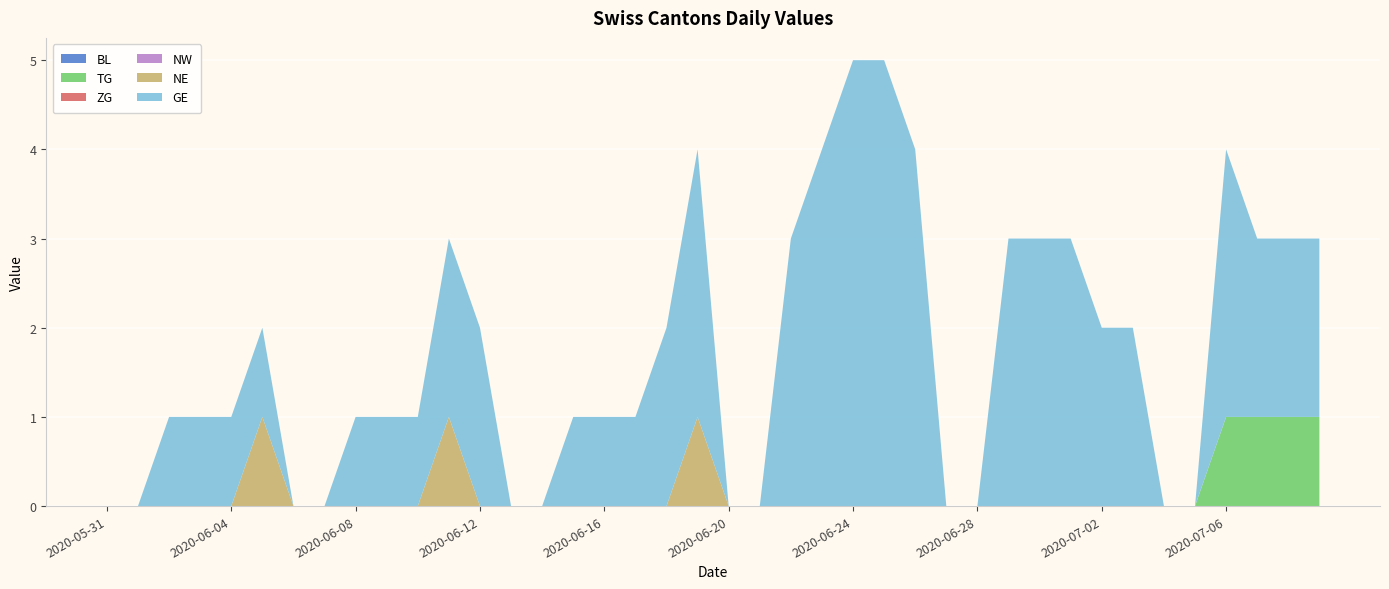

Reading right to left, what are all the values shown in this chart?

BL: 2020-07-09=0	2020-07-08=0	2020-07-07=0	2020-07-06=0	2020-07-05=0	2020-07-04=0	2020-07-03=0	2020-07-02=0	2020-07-01=0	2020-06-30=0	2020-06-29=0	2020-06-28=0	2020-06-27=0	2020-06-26=0	2020-06-25=0	2020-06-24=0	2020-06-23=0	2020-06-22=0	2020-06-21=0	2020-06-20=0	2020-06-19=0	2020-06-18=0	2020-06-17=0	2020-06-16=0	2020-06-15=0	2020-06-14=0	2020-06-13=0	2020-06-12=0	2020-06-11=0	2020-06-10=0	2020-06-09=0	2020-06-08=0	2020-06-07=0	2020-06-06=0	2020-06-05=0	2020-06-04=0	2020-06-03=0	2020-06-02=0	2020-06-01=0	2020-05-31=0
TG: 2020-07-09=1	2020-07-08=1	2020-07-07=1	2020-07-06=1	2020-07-05=0	2020-07-04=0	2020-07-03=0	2020-07-02=0	2020-07-01=0	2020-06-30=0	2020-06-29=0	2020-06-28=0	2020-06-27=0	2020-06-26=0	2020-06-25=0	2020-06-24=0	2020-06-23=0	2020-06-22=0	2020-06-21=0	2020-06-20=0	2020-06-19=0	2020-06-18=0	2020-06-17=0	2020-06-16=0	2020-06-15=0	2020-06-14=0	2020-06-13=0	2020-06-12=0	2020-06-11=0	2020-06-10=0	2020-06-09=0	2020-06-08=0	2020-06-07=0	2020-06-06=0	2020-06-05=0	2020-06-04=0	2020-06-03=0	2020-06-02=0	2020-06-01=0	2020-05-31=0
ZG: 2020-07-09=0	2020-07-08=0	2020-07-07=0	2020-07-06=0	2020-07-05=0	2020-07-04=0	2020-07-03=0	2020-07-02=0	2020-07-01=0	2020-06-30=0	2020-06-29=0	2020-06-28=0	2020-06-27=0	2020-06-26=0	2020-06-25=0	2020-06-24=0	2020-06-23=0	2020-06-22=0	2020-06-21=0	2020-06-20=0	2020-06-19=0	2020-06-18=0	2020-06-17=0	2020-06-16=0	2020-06-15=0	2020-06-14=0	2020-06-13=0	2020-06-12=0	2020-06-11=0	2020-06-10=0	2020-06-09=0	2020-06-08=0	2020-06-07=0	2020-06-06=0	2020-06-05=0	2020-06-04=0	2020-06-03=0	2020-06-02=0	2020-06-01=0	2020-05-31=0
NW: 2020-07-09=0	2020-07-08=0	2020-07-07=0	2020-07-06=0	2020-07-05=0	2020-07-04=0	2020-07-03=0	2020-07-02=0	2020-07-01=0	2020-06-30=0	2020-06-29=0	2020-06-28=0	2020-06-27=0	2020-06-26=0	2020-06-25=0	2020-06-24=0	2020-06-23=0	2020-06-22=0	2020-06-21=0	2020-06-20=0	2020-06-19=0	2020-06-18=0	2020-06-17=0	2020-06-16=0	2020-06-15=0	2020-06-14=0	2020-06-13=0	2020-06-12=0	2020-06-11=0	2020-06-10=0	2020-06-09=0	2020-06-08=0	2020-06-07=0	2020-06-06=0	2020-06-05=0	2020-06-04=0	2020-06-03=0	2020-06-02=0	2020-06-01=0	2020-05-31=0
NE: 2020-07-09=0	2020-07-08=0	2020-07-07=0	2020-07-06=0	2020-07-05=0	2020-07-04=0	2020-07-03=0	2020-07-02=0	2020-07-01=0	2020-06-30=0	2020-06-29=0	2020-06-28=0	2020-06-27=0	2020-06-26=0	2020-06-25=0	2020-06-24=0	2020-06-23=0	2020-06-22=0	2020-06-21=0	2020-06-20=0	2020-06-19=1	2020-06-18=0	2020-06-17=0	2020-06-16=0	2020-06-15=0	2020-06-14=0	2020-06-13=0	2020-06-12=0	2020-06-11=1	2020-06-10=0	2020-06-09=0	2020-06-08=0	2020-06-07=0	2020-06-06=0	2020-06-05=1	2020-06-04=0	2020-06-03=0	2020-06-02=0	2020-06-01=0	2020-05-31=0
GE: 2020-07-09=2	2020-07-08=2	2020-07-07=2	2020-07-06=3	2020-07-05=0	2020-07-04=0	2020-07-03=2	2020-07-02=2	2020-07-01=3	2020-06-30=3	2020-06-29=3	2020-06-28=0	2020-06-27=0	2020-06-26=4	2020-06-25=5	2020-06-24=5	2020-06-23=4	2020-06-22=3	2020-06-21=0	2020-06-20=0	2020-06-19=3	2020-06-18=2	2020-06-17=1	2020-06-16=1	2020-06-15=1	2020-06-14=0	2020-06-13=0	2020-06-12=2	2020-06-11=2	2020-06-10=1	2020-06-09=1	2020-06-08=1	2020-06-07=0	2020-06-06=0	2020-06-05=1	2020-06-04=1	2020-06-03=1	2020-06-02=1	2020-06-01=0	2020-05-31=0